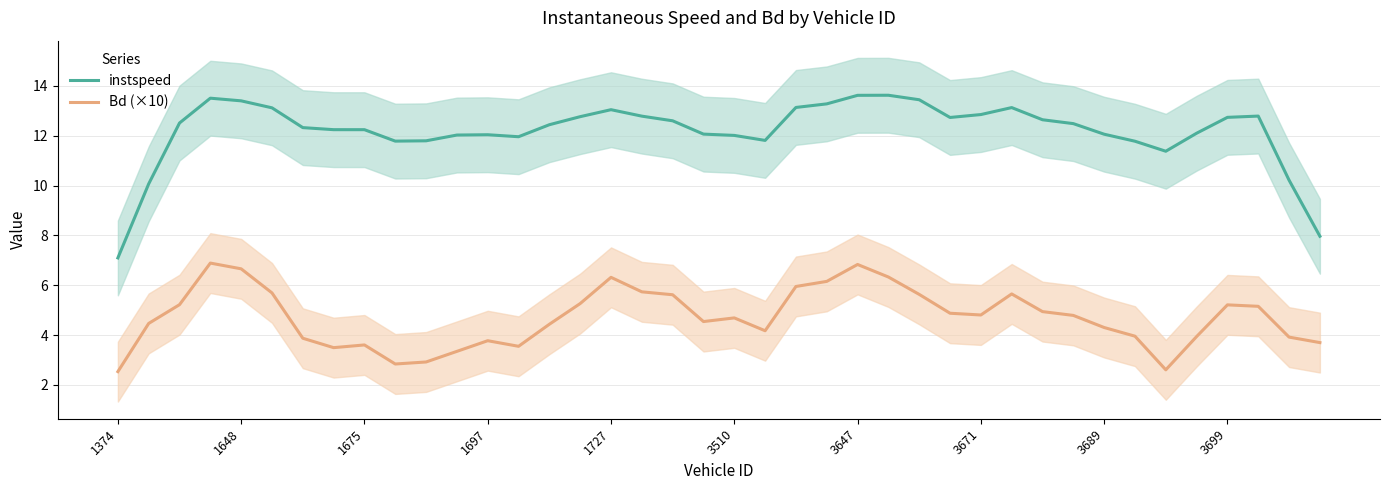

The value of Bd (×10) at 27 is 4.9. True or false?

True